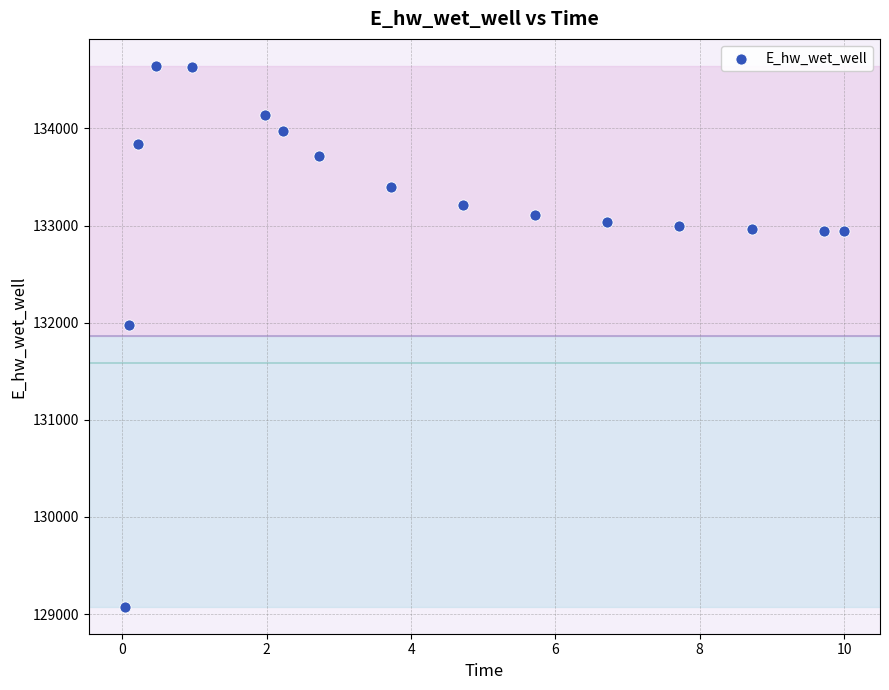

What Y value in the scatter plot is closest to 131859?

131980.9